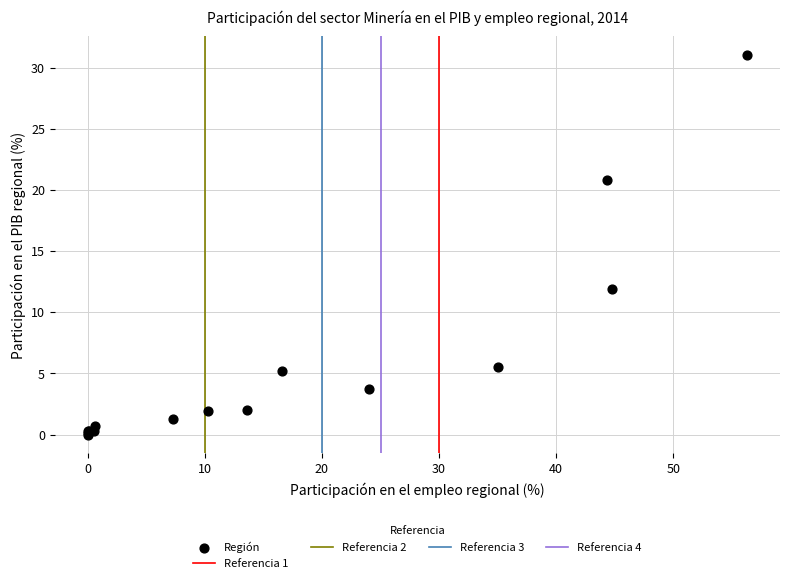

What Y value in the scatter plot is closest to 15?

11.9